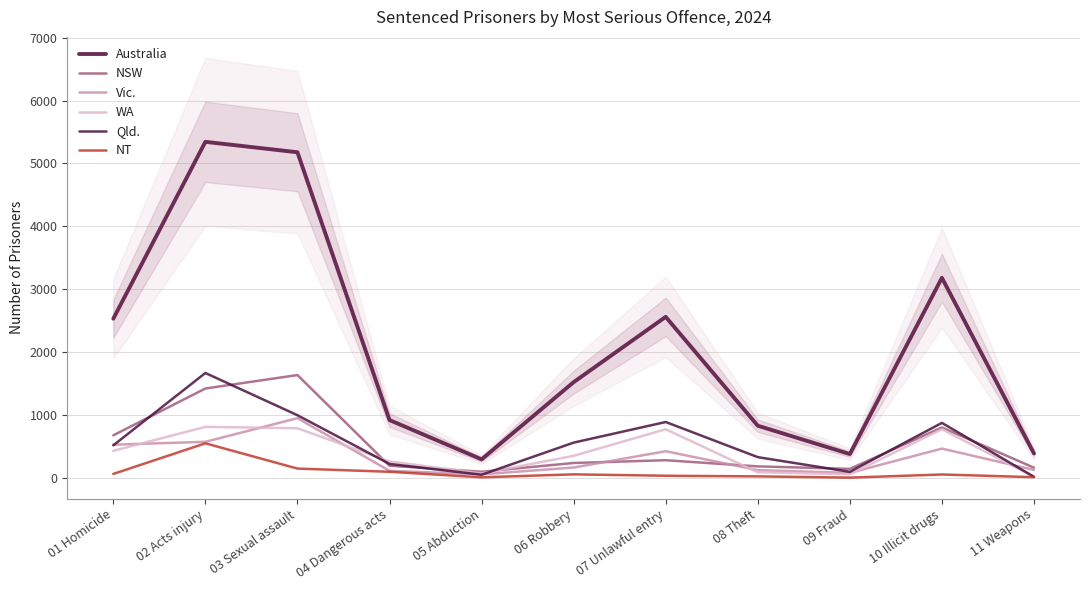

Reading right to left, transcribe all the data shown in this chart.

Australia: 384	3179	375	826	2558	1519	291	916	5177	5343	2529
NSW: 158	798	139	179	277	233	94	189	1632	1418	673
Vic.: 123	462	75	119	420	161	52	109	946	570	524
WA: 13	770	53	85	770	347	66	258	786	808	426
Qld.: 13	871	92	326	885	557	46	218	993	1665	514
NT: 7	50	0	20	30	52	5	93	144	546	59